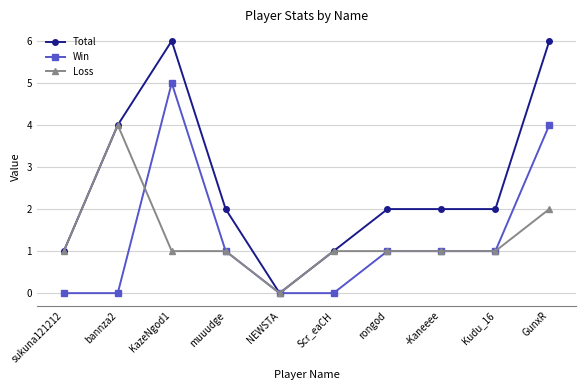

What are all the series names shown in the legend?

Total, Win, Loss